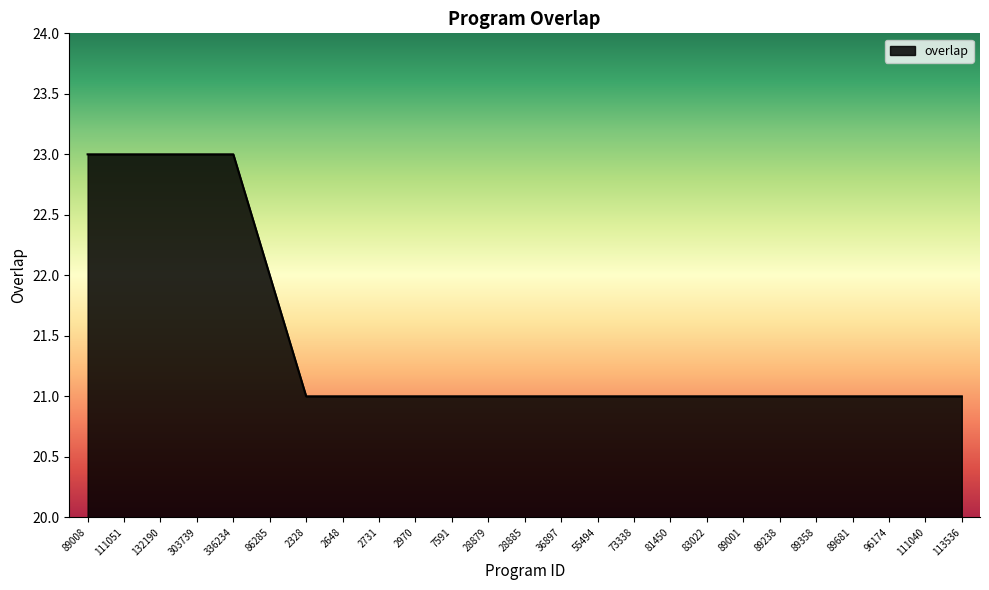

Count the values in the range 21 to 22.

20